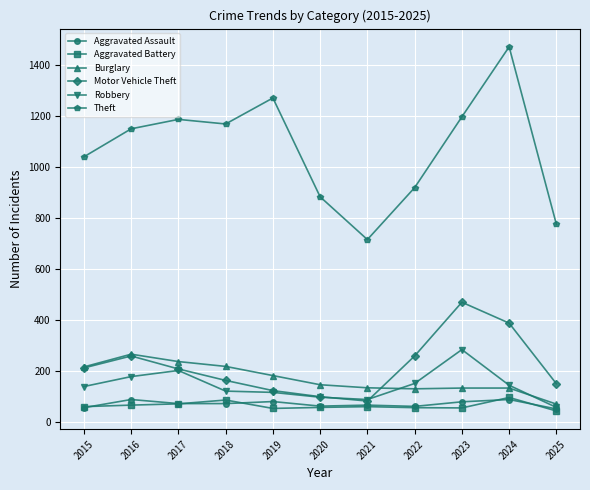

At how many categories does at least one series exceed 1117?

6